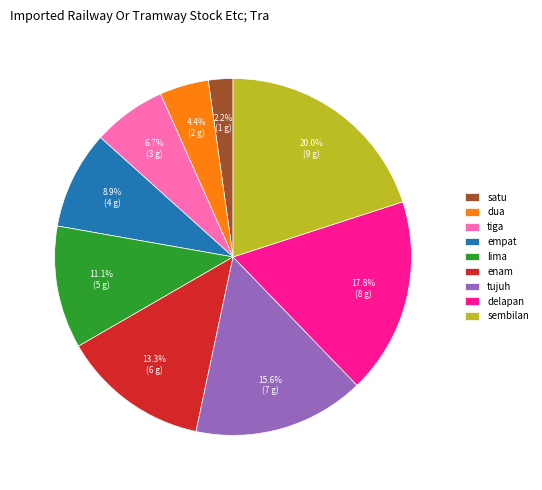

The empat slice represents 9% of the pie. True or false?

True